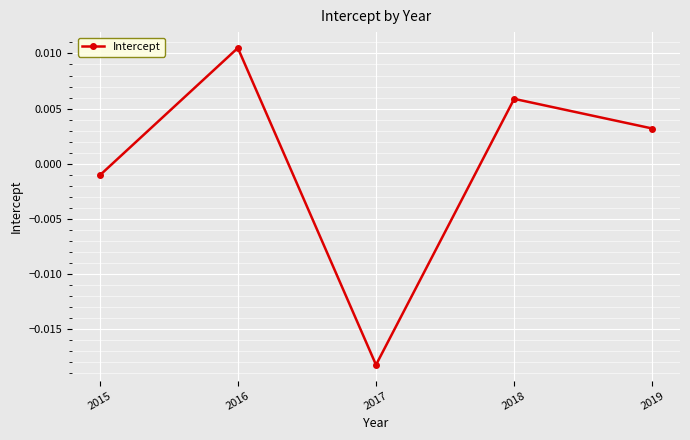

Between 2017 and 2016, which is larger?

2016